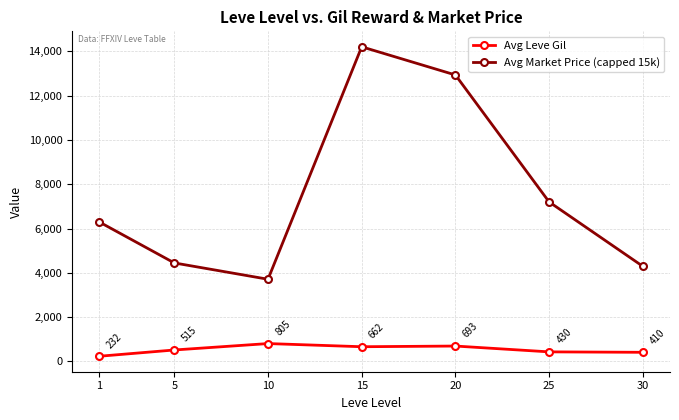

Where is the first local maximum for Avg Leve Gil?

10